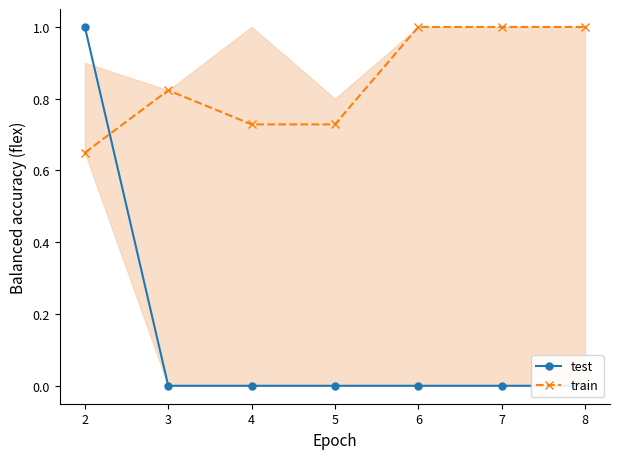

Is it true that train equals 0.6 at 8?

False